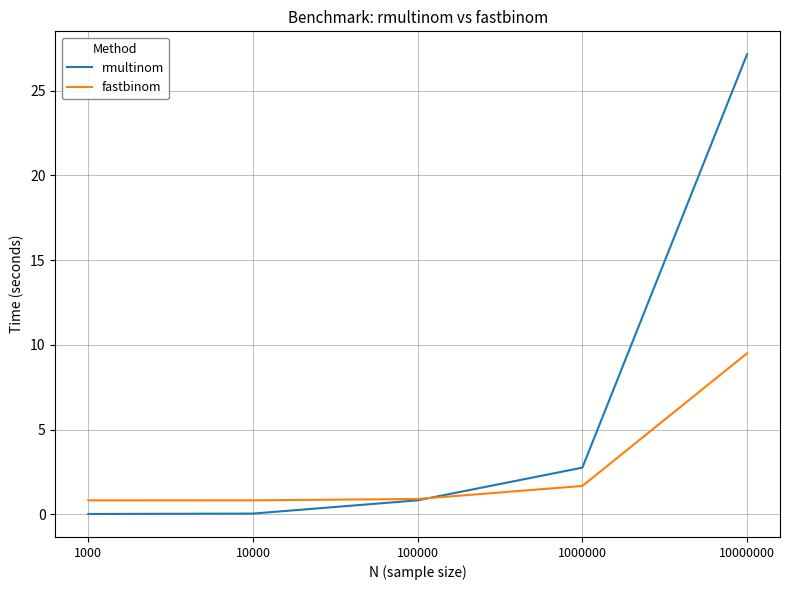

True or false: rmultinom has a value of 0.0 at 10000.

True